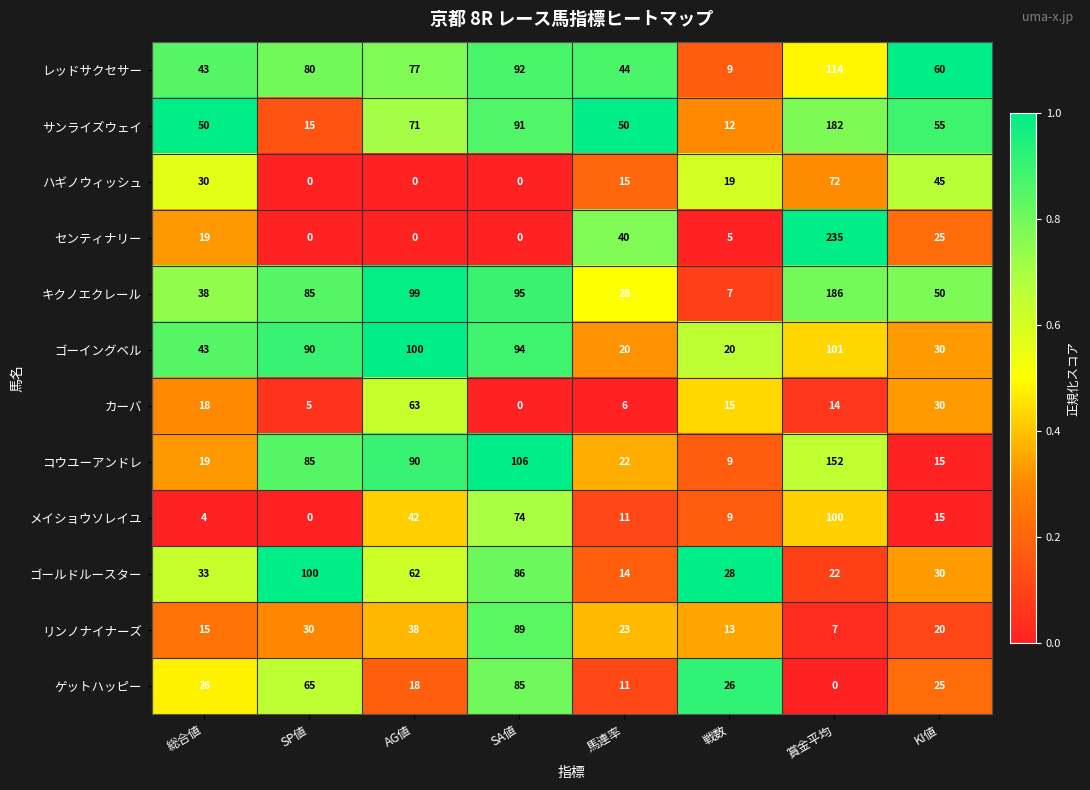

What is the spread (max minus min) of values at SP値?

100